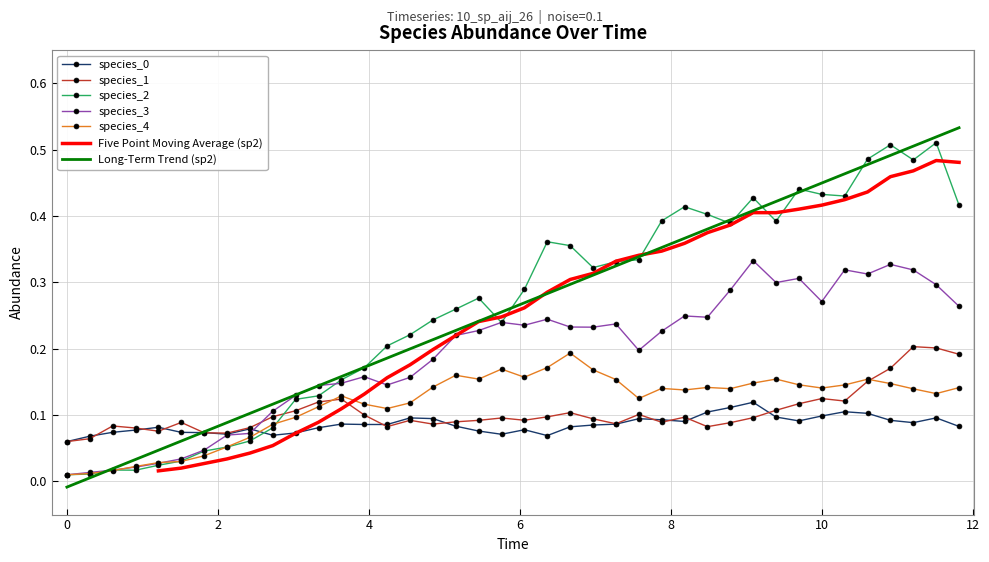

What is the value of the species_0 point at the 32nd from the left?

0.1